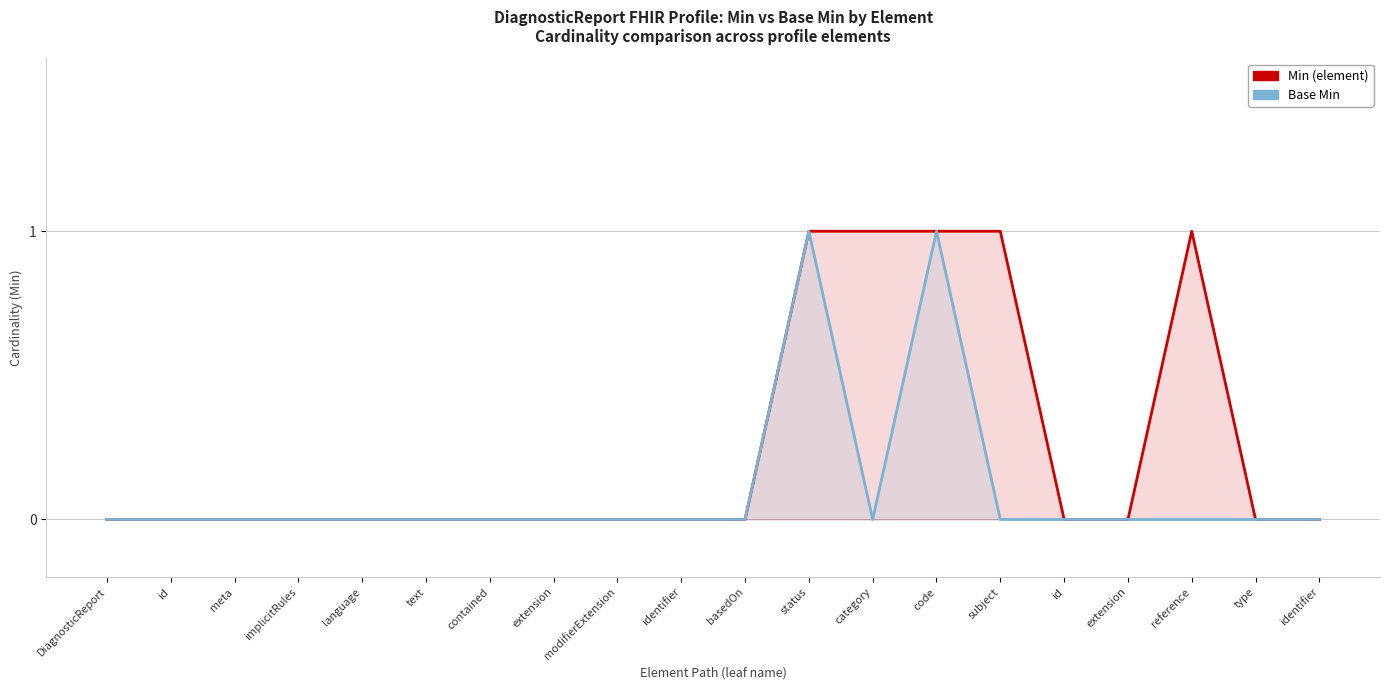

At which category is the sum across all series the highest?

status